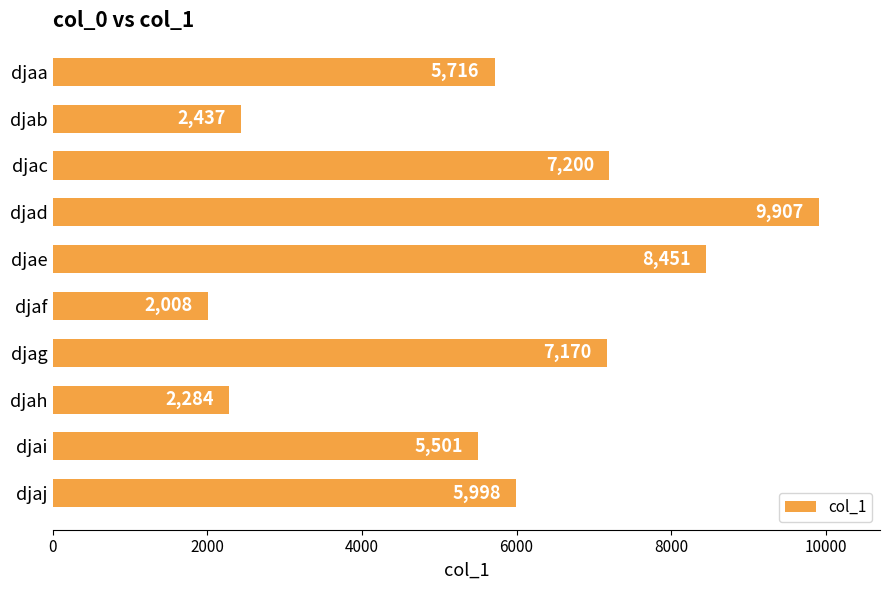

Rank the categories by value from lowest to highest.

djaf, djah, djab, djai, djaa, djaj, djag, djac, djae, djad